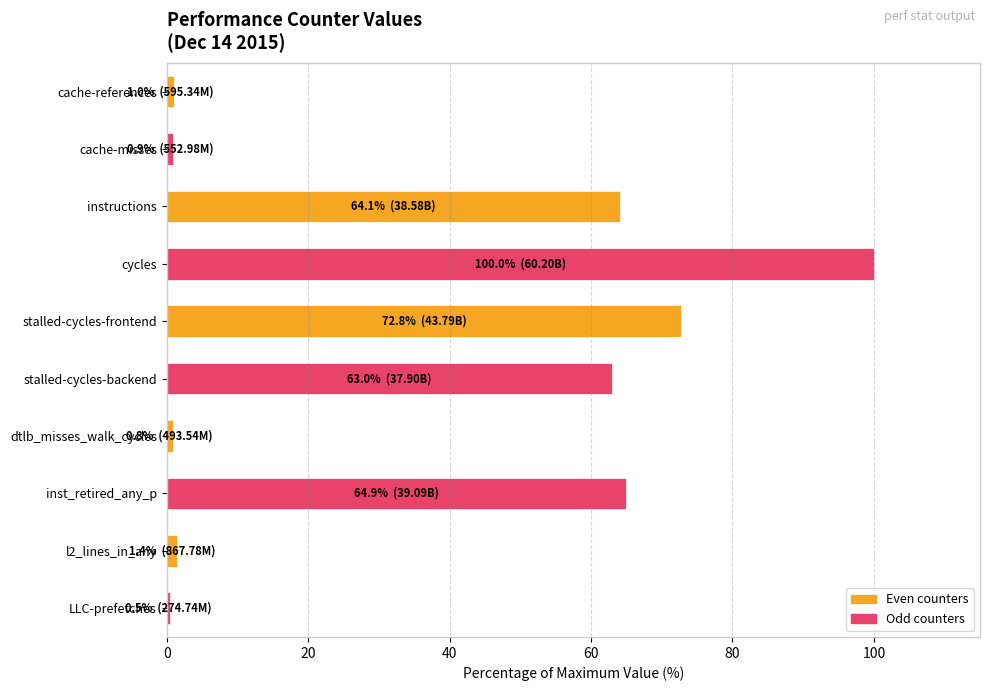

True or false: the data shows 37.1 at stalled-cycles-backend.

False